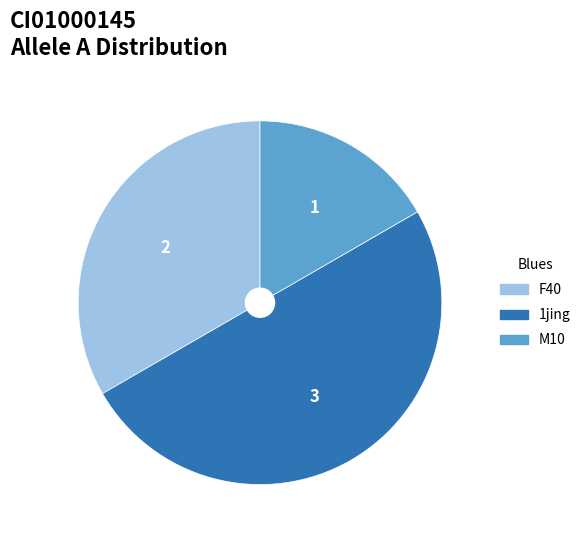

Count the number of slices in the pie.

3